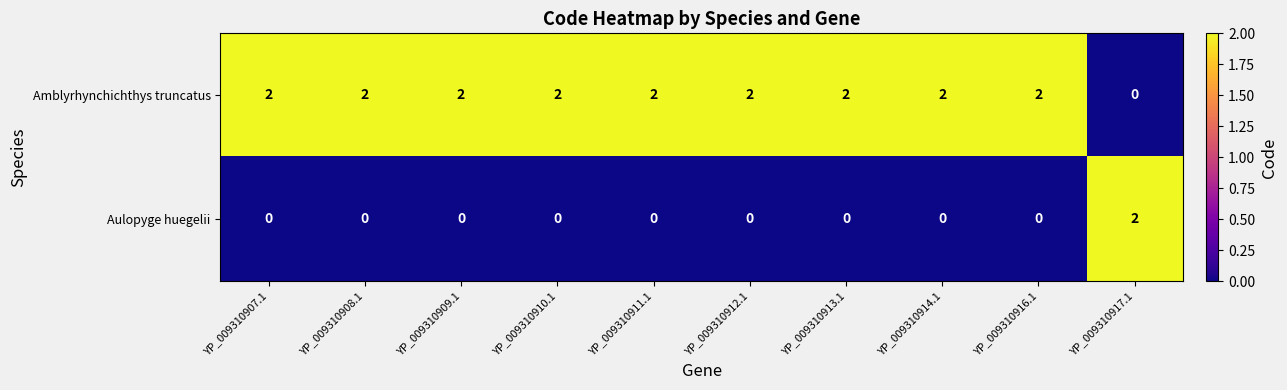

Is the value of Aulopyge huegelii at YP_009310916.1 greater than the value of Amblyrhynchichthys truncatus at YP_009310911.1?

No